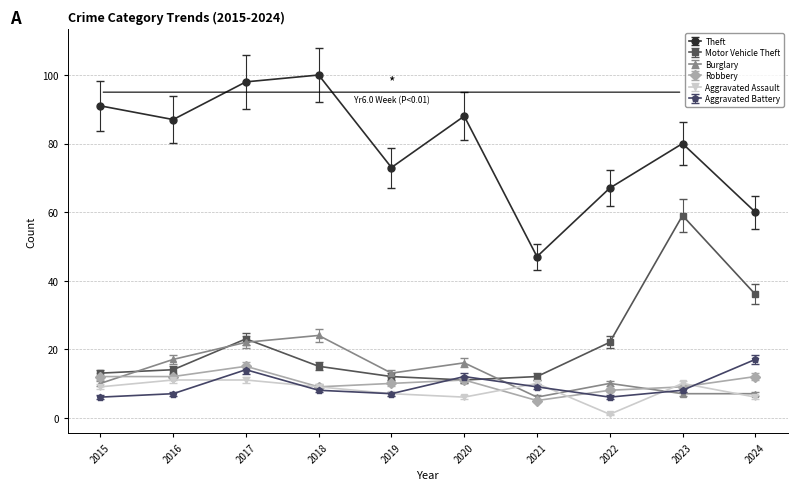

What is the minimum value for Aggravated Battery?

6